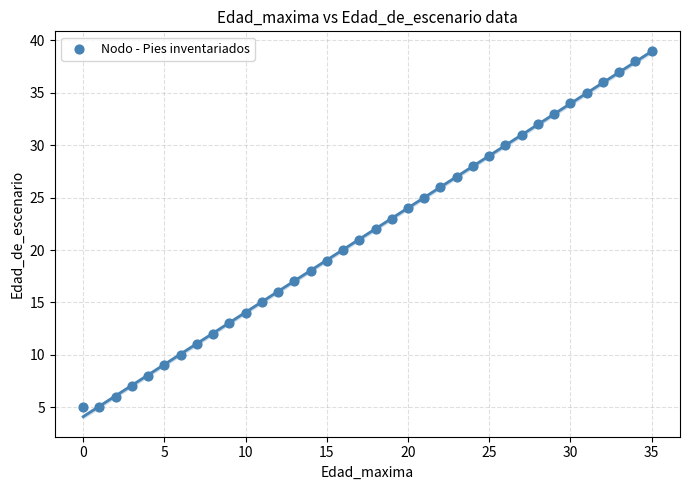

What is the range of Y values (max minus min)?

34